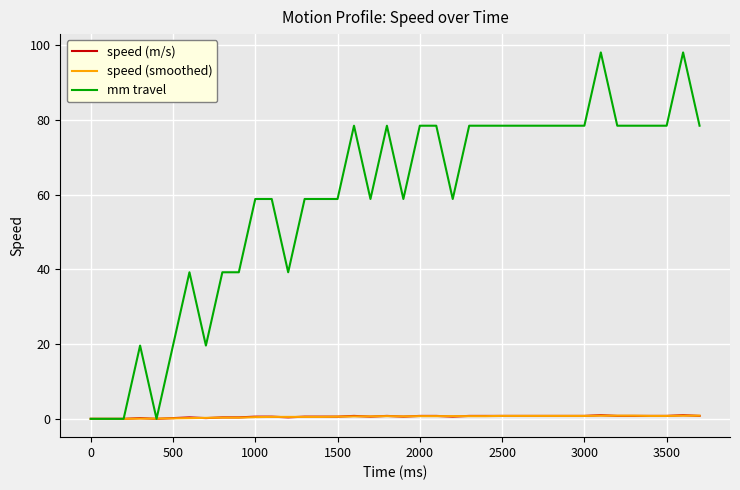

What is the difference between the maximum and minimum values in the mm travel series?

98.1